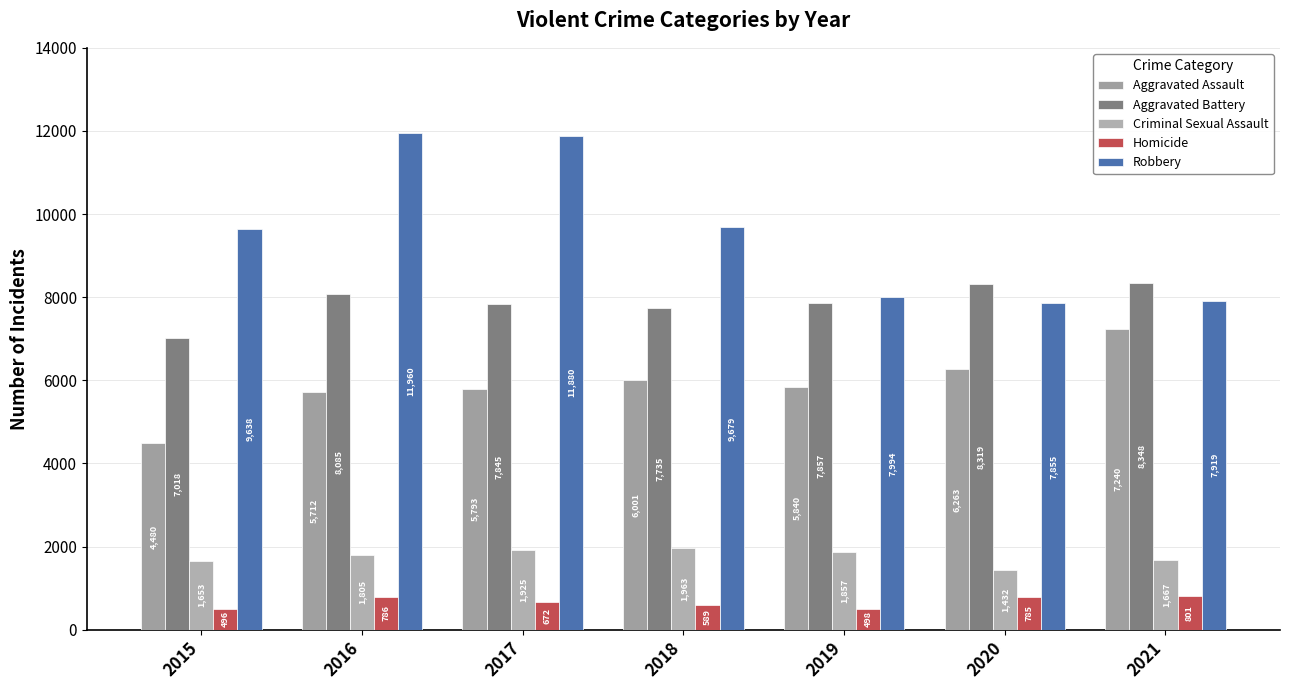

Rank the series by their maximum value, from lowest to highest.

Homicide, Criminal Sexual Assault, Aggravated Assault, Aggravated Battery, Robbery